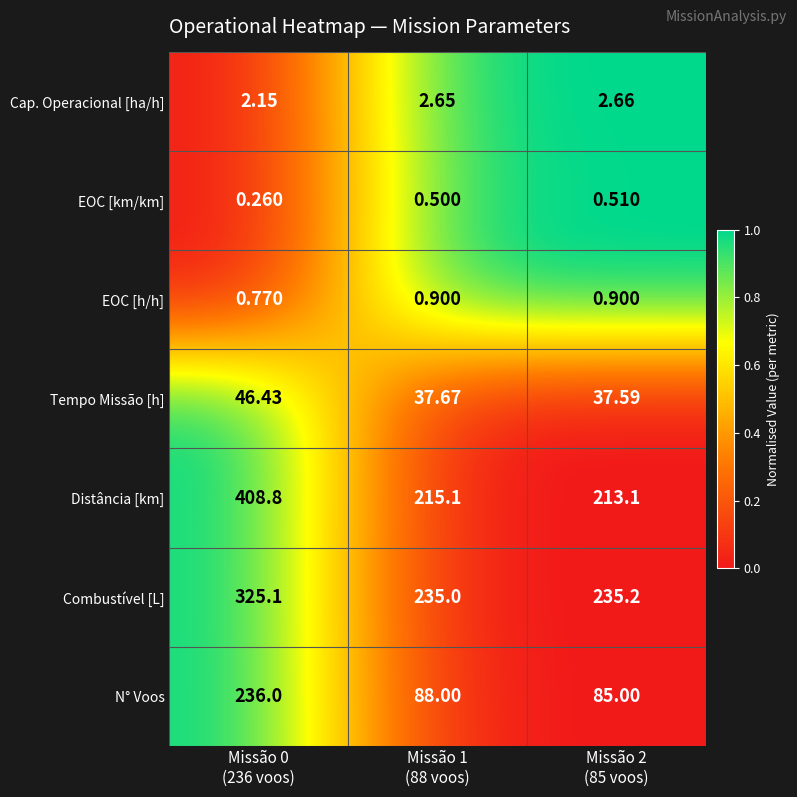

Which series has the widest spread of values?

Distância [km]